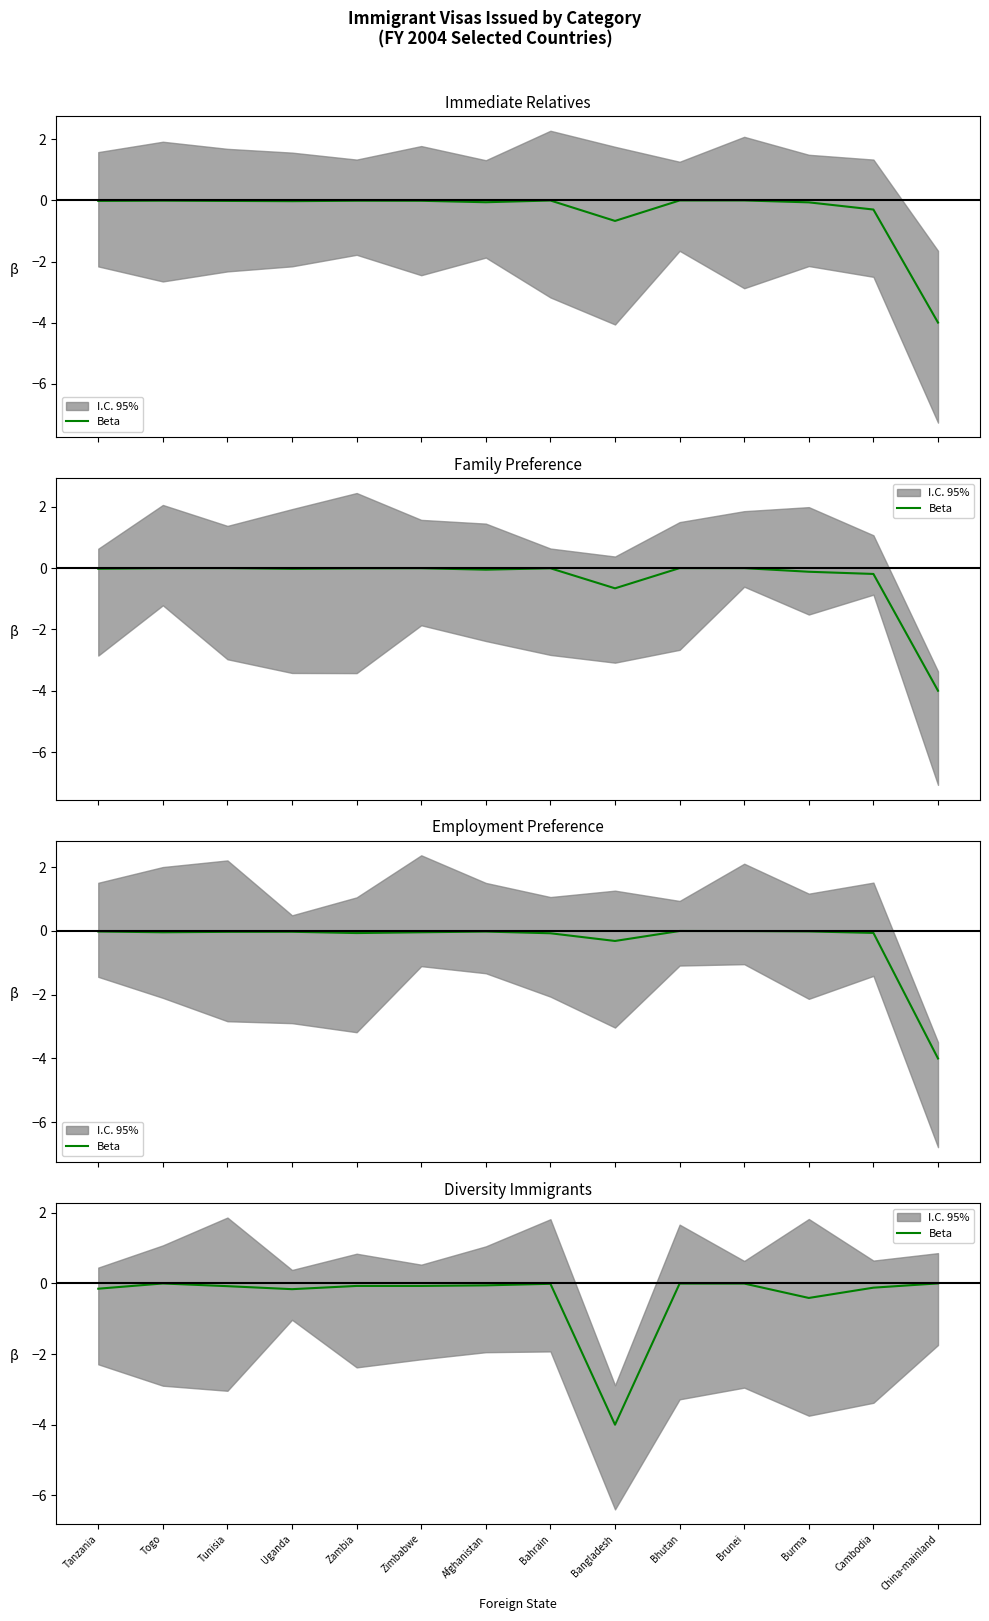

How many interior local valleys (lower than both neighbors) does the data have?

3